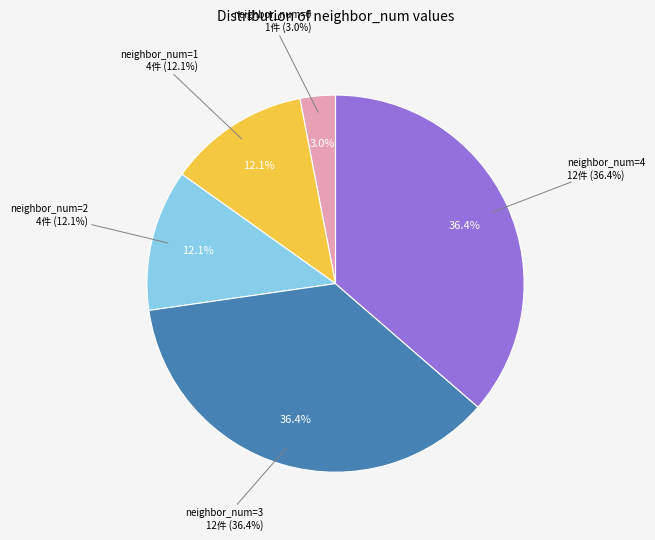

How many segments does this pie chart have?

5